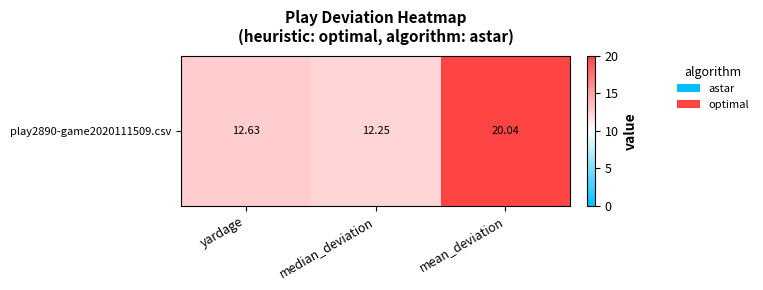

Reading left to right, transcribe all the data shown in this chart.

yardage=12.6	median_deviation=12.2	mean_deviation=20.0